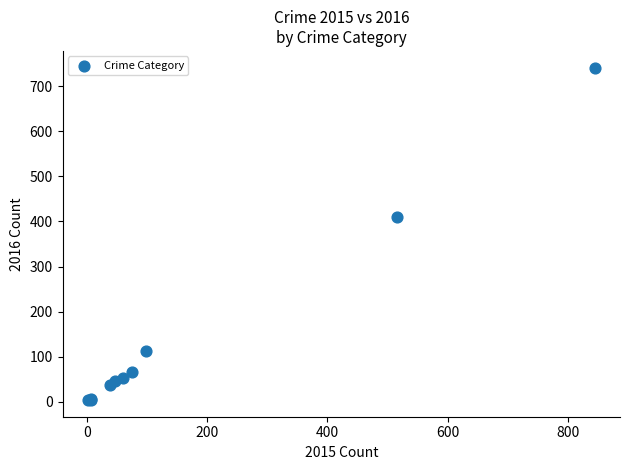

What Y value in the scatter plot is closest to 372?

409